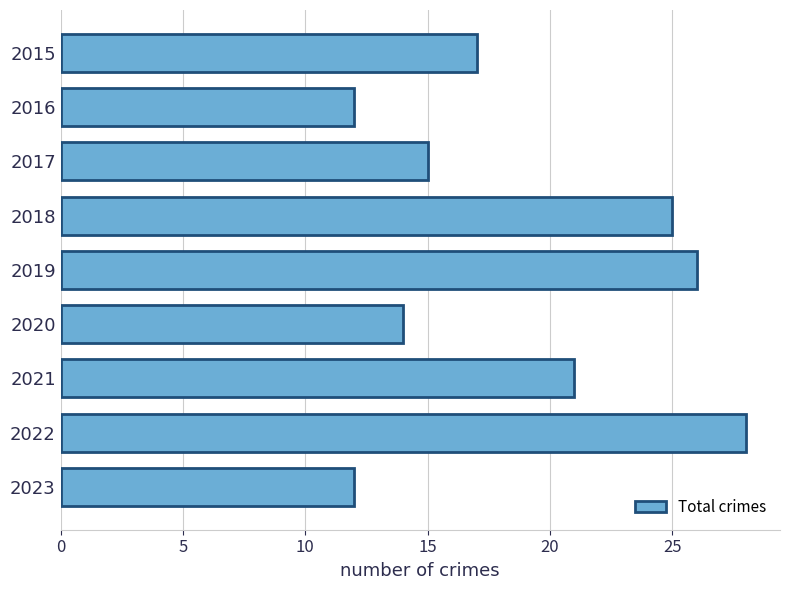

Which label corresponds to the largest value in the chart?

2022